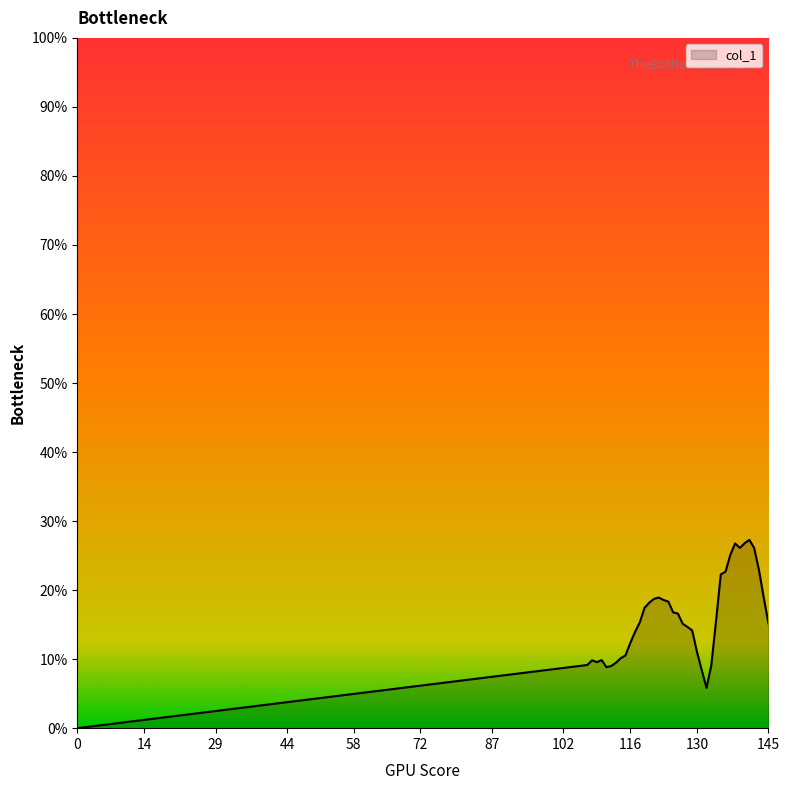

Does the chart display data point markers on the line(s)?

No